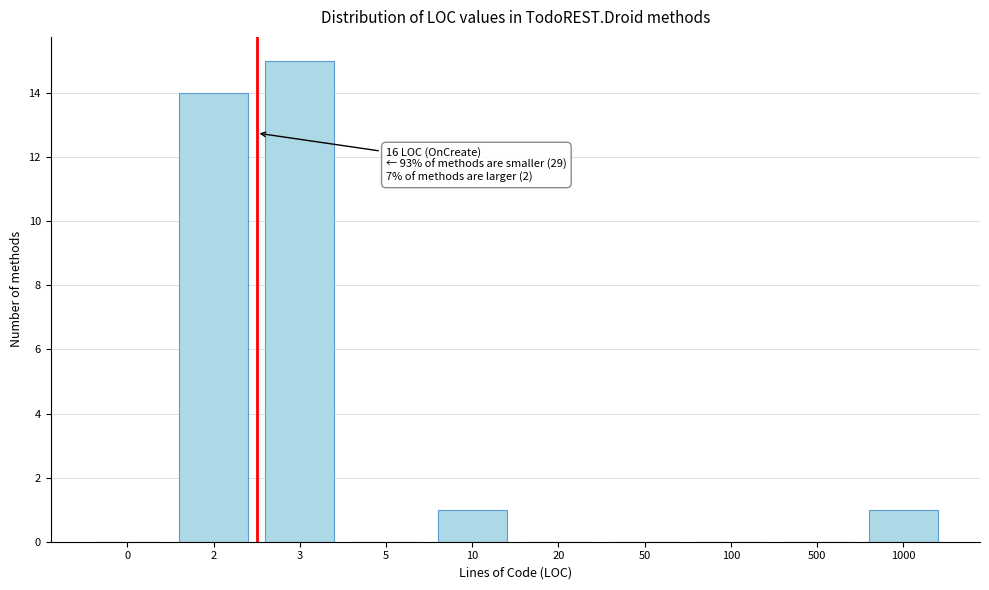

Reading right to left, transcribe all the data shown in this chart.

1000=1	500=0	100=0	50=0	20=0	10=1	5=0	3=15	2=14	0=0